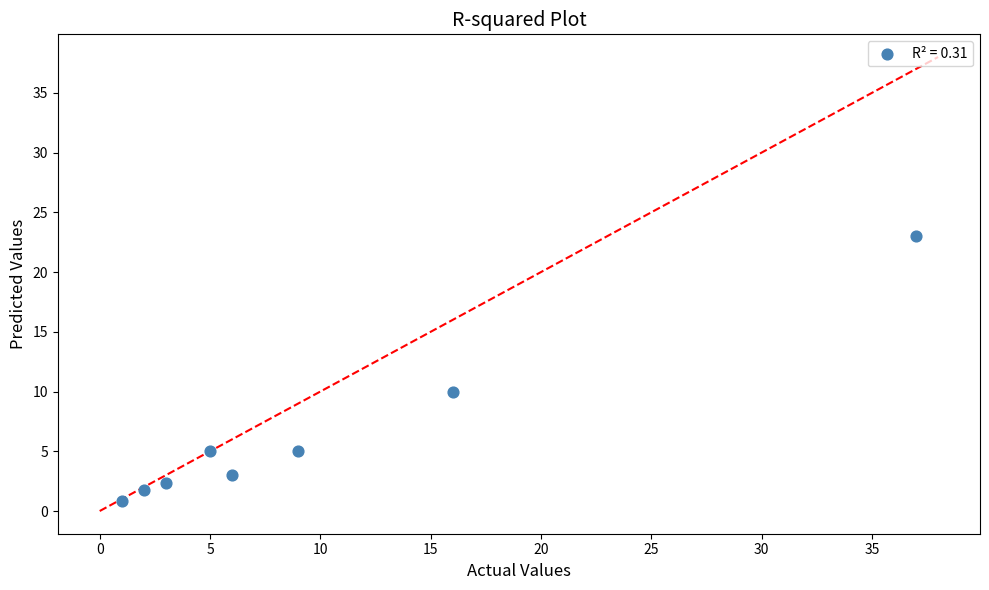

What Y value in the scatter plot is closest to 11?

10.0